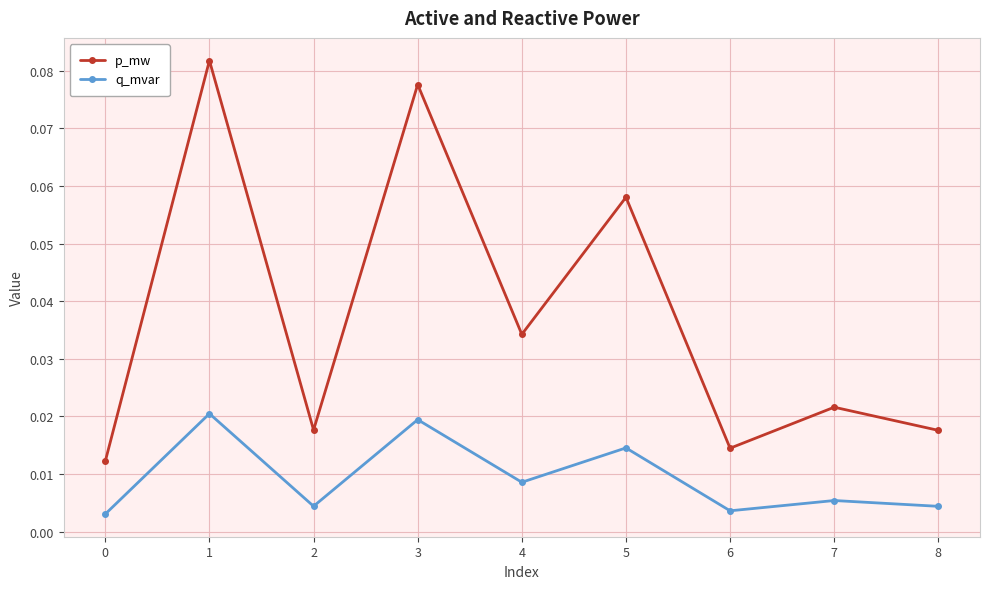

Rank the series at 8 from highest to lowest value.

p_mw, q_mvar